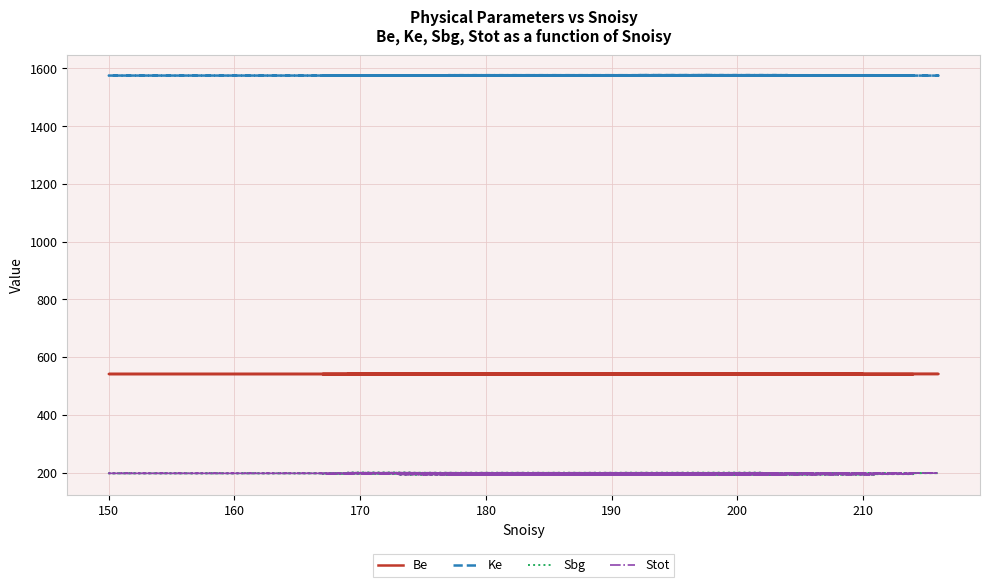

How many values in the Ke series exceed 1576?

19